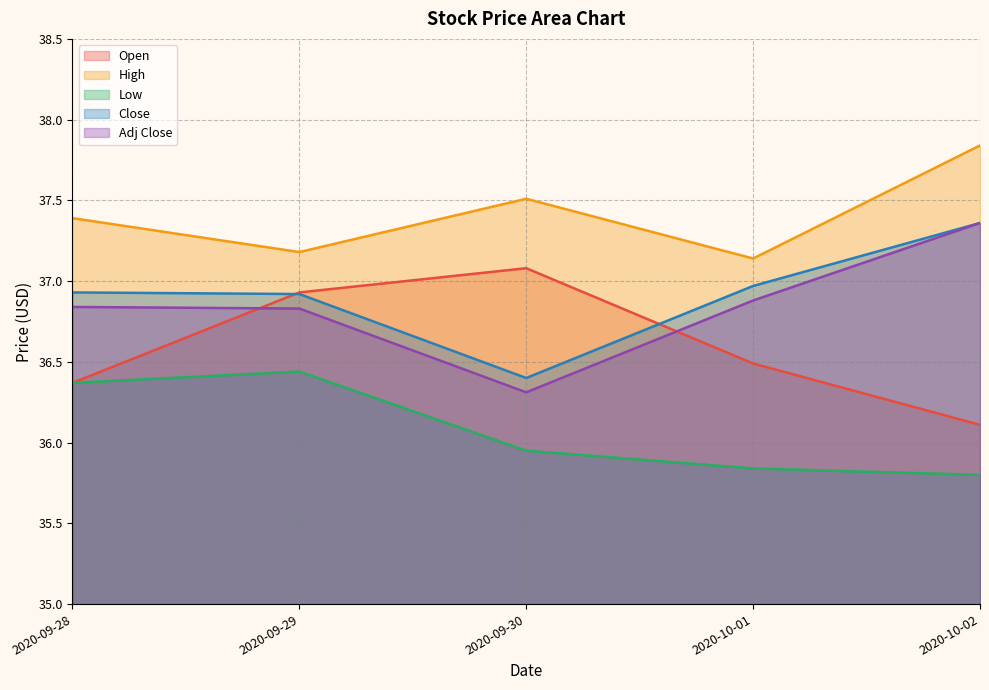

True or false: Adj Close and High intersect in this chart.

False